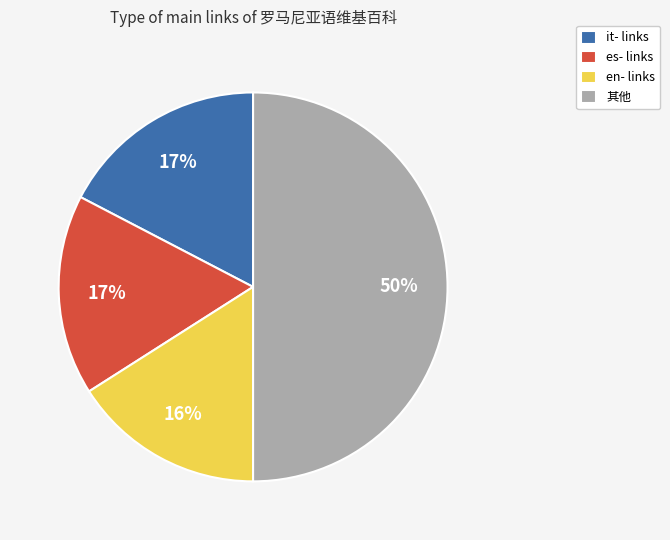

The es- links slice represents 17% of the pie. True or false?

True